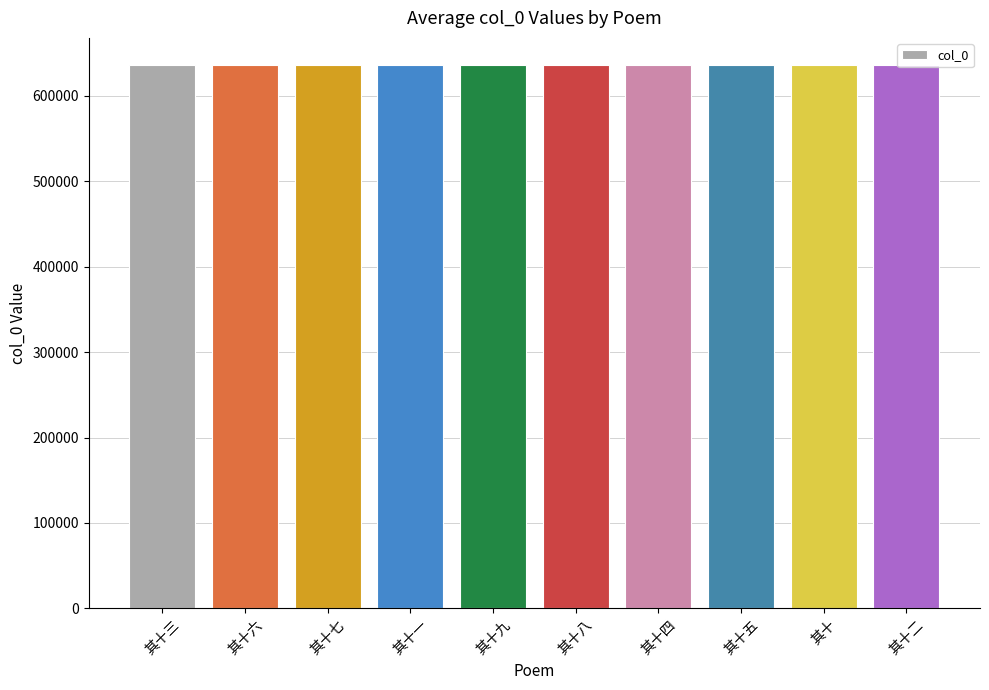

The chart shows a value of 635933 at 其十八. True or false?

True